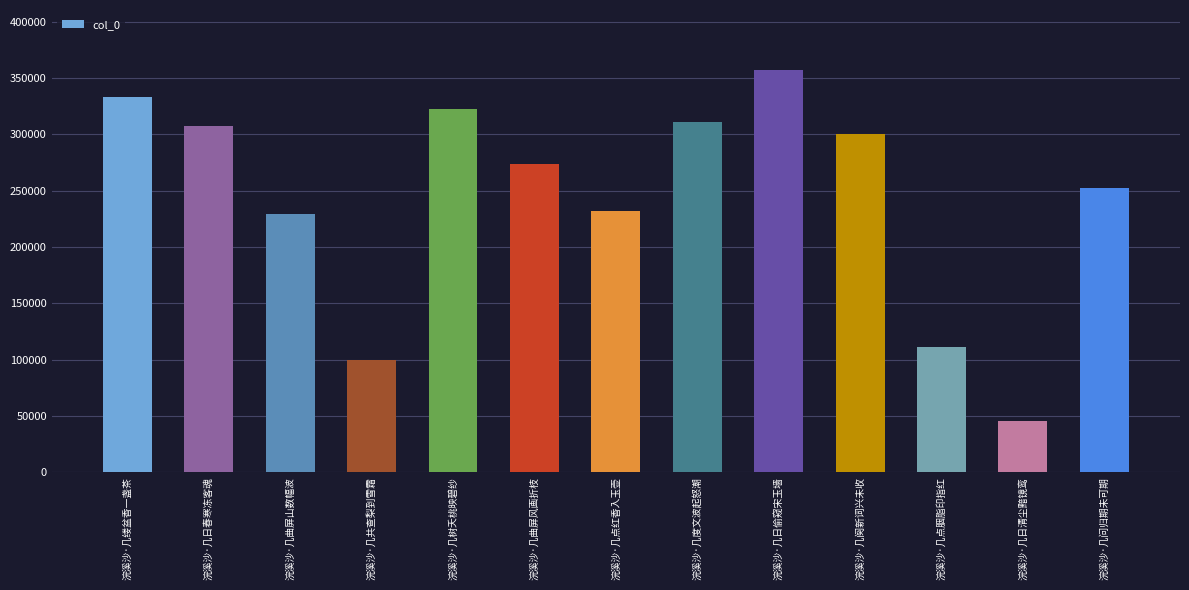

What is the label of the 13th bar from the left?

浣溪沙·几问归期未可期